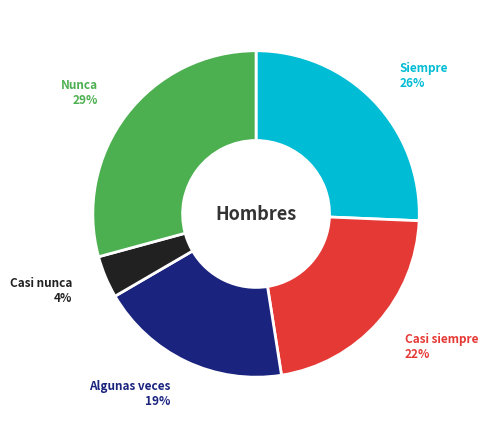

What percentage is the Algunas veces slice, to the nearest percent?

19%